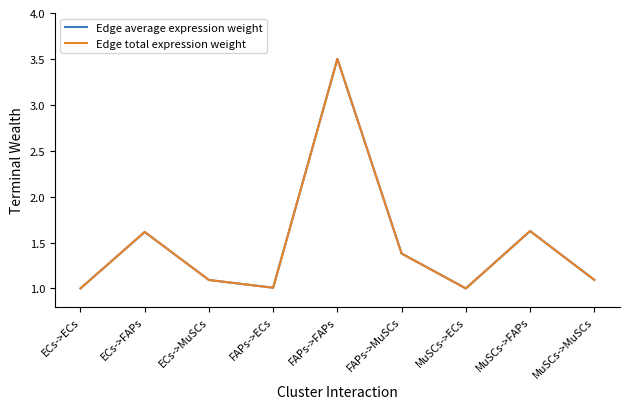

At FAPs->ECs, list the series in order from smallest to largest.

Edge average expression weight, Edge total expression weight